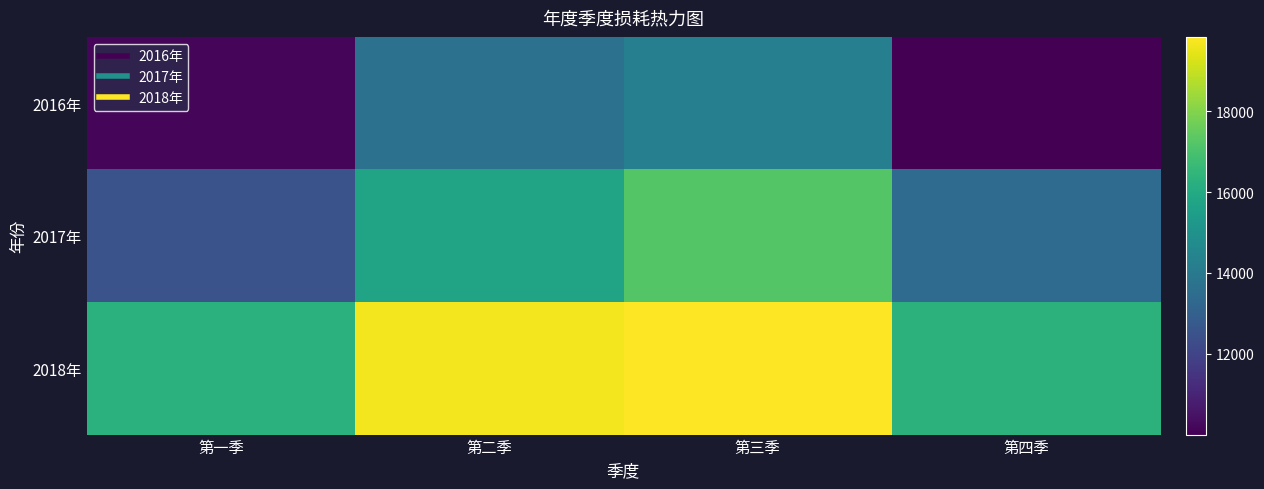

Which series changed the most between 第二季 and 第三季?

2017年